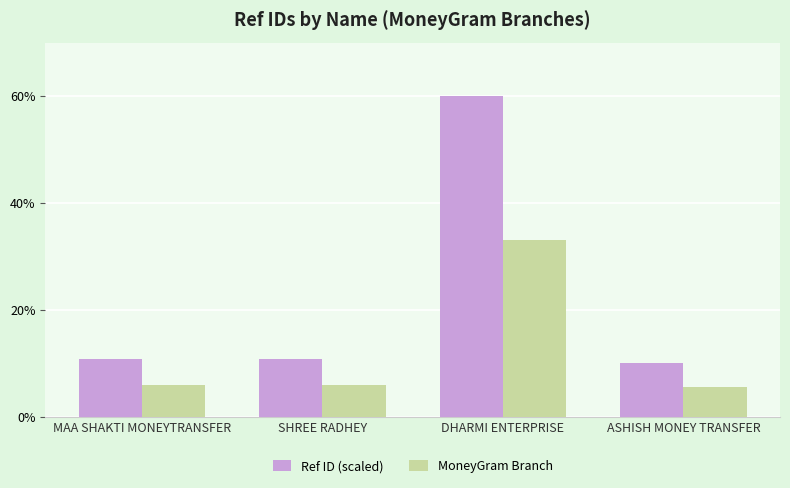

Rank the series at SHREE RADHEY from lowest to highest value.

MoneyGram Branch, Ref ID (scaled)